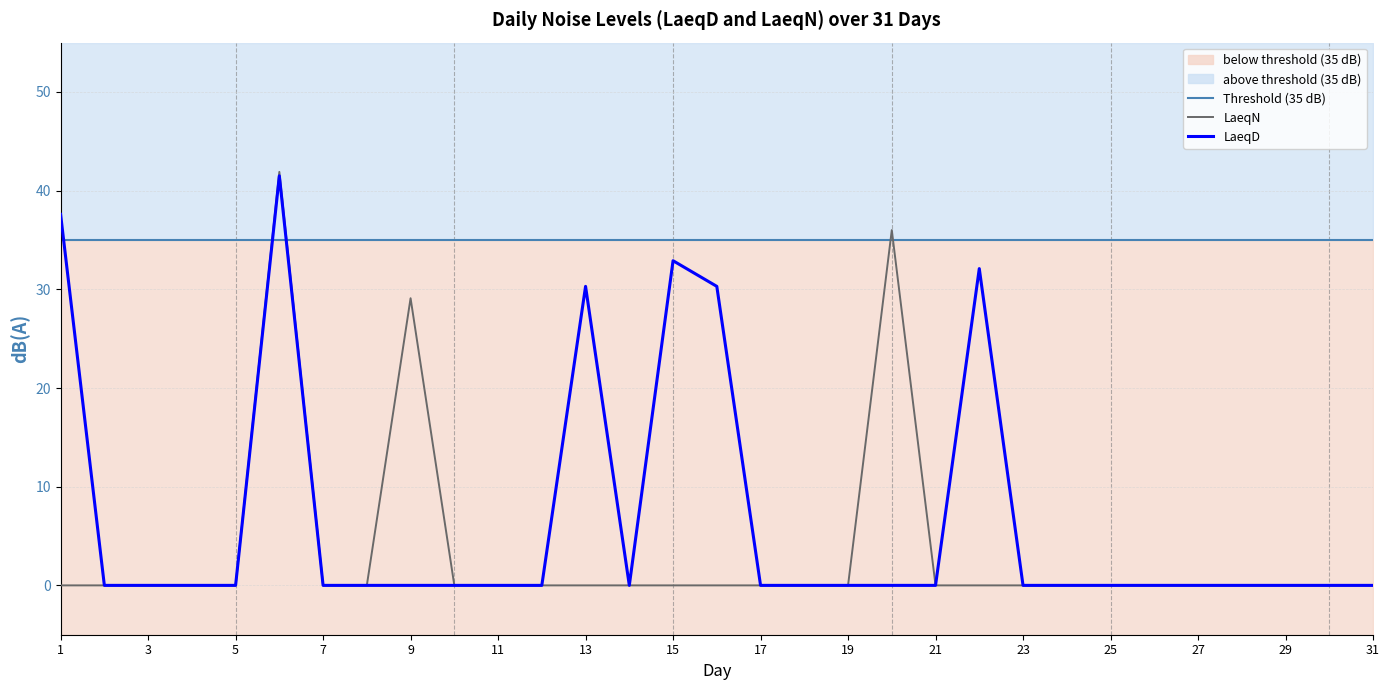

At 15, list the series in order from largest to smallest.

LaeqD, LaeqN